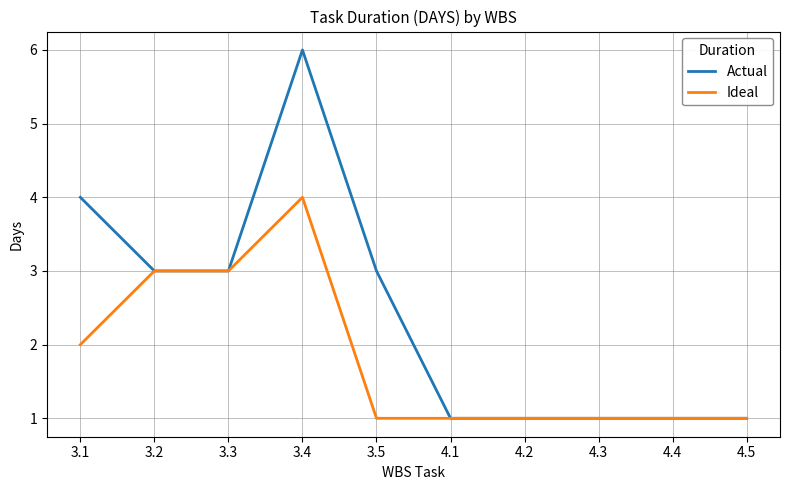

Is it true that Ideal equals 2 at 4.1?

False